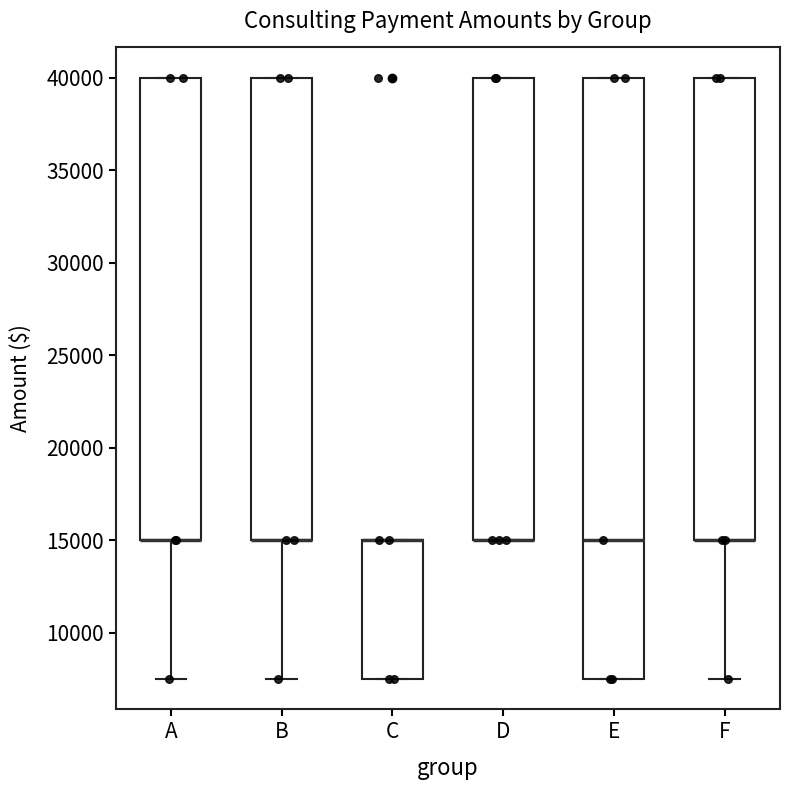

Reading left to right, read every box against the y-axis: the position of its median line, the range the box covers, and the ends of its whiskers. The values are not printed on the chart, so give them approximately, as read against the axis.

A: median 15000 (drawn on the box's lower edge), box 15000 to 40000, whiskers 7500 to 40000
B: median 15000 (drawn on the box's lower edge), box 15000 to 40000, whiskers 7500 to 40000
C: median 15000 (drawn on the box's upper edge), box 7500 to 15000, whiskers 7500 to 15000
D: median 15000 (drawn on the box's lower edge), box 15000 to 40000, whiskers 15000 to 40000
E: median 15000, box 7500 to 40000, whiskers 7500 to 40000
F: median 15000 (drawn on the box's lower edge), box 15000 to 40000, whiskers 7500 to 40000